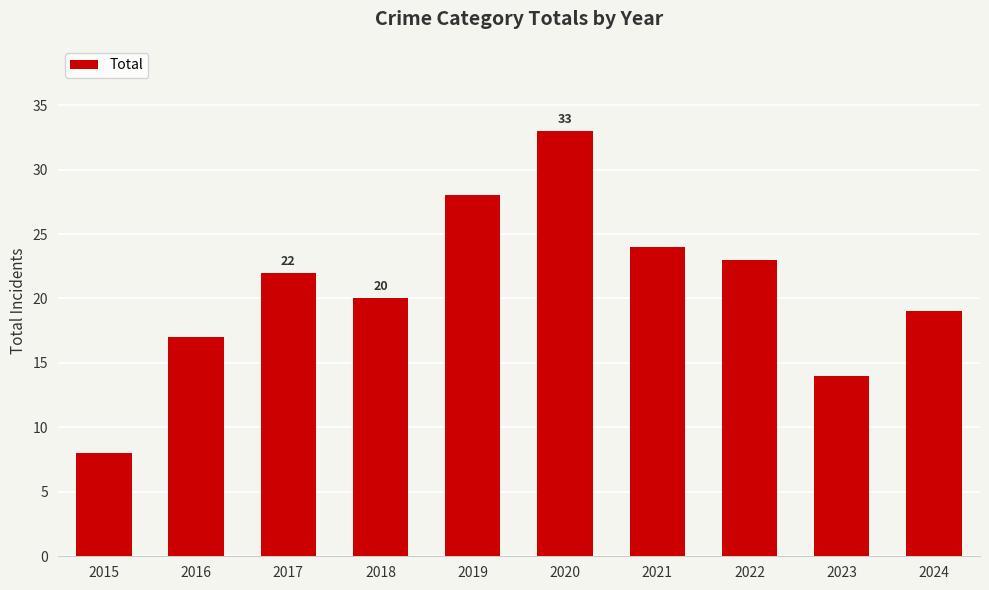

What is the difference between the maximum and minimum values?

25